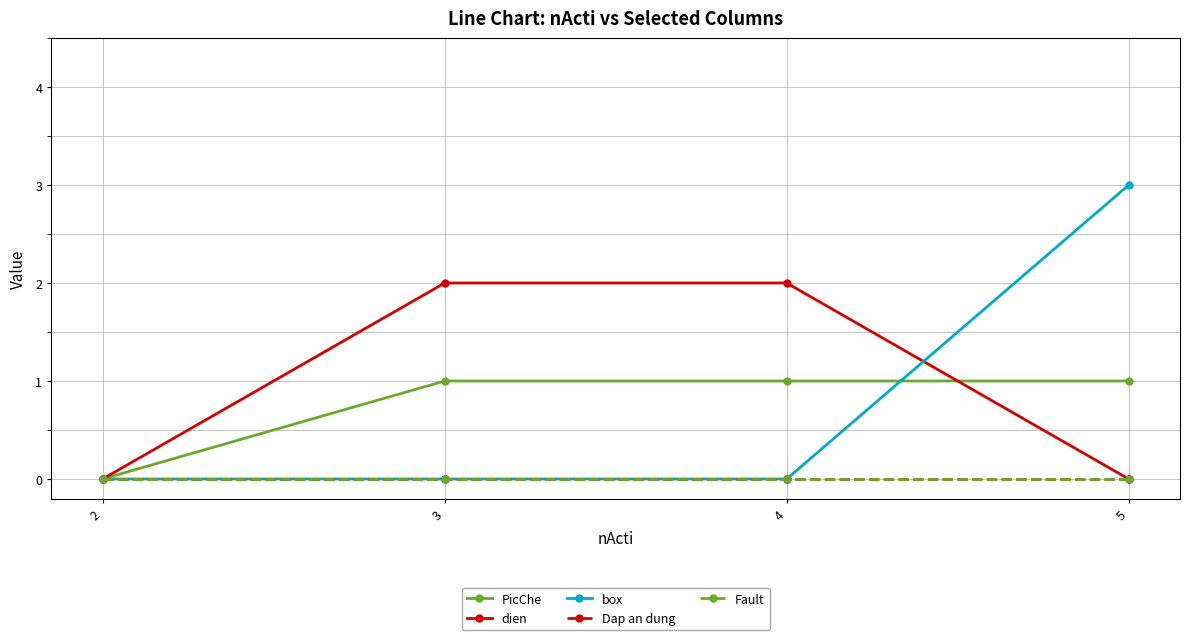

Does the chart have visible grid lines?

Yes